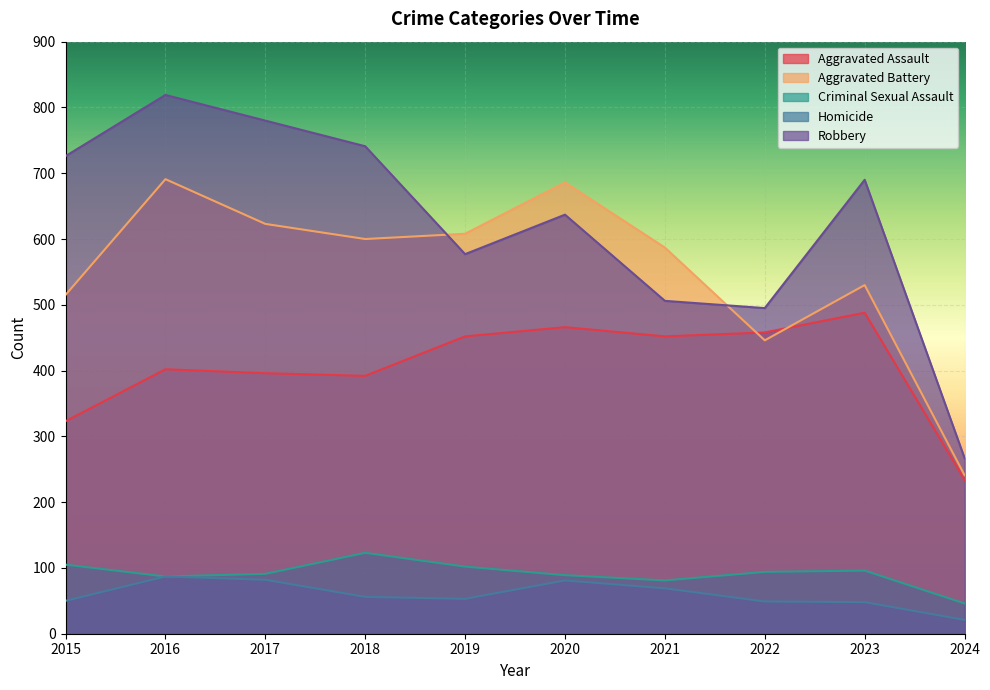

What is the total value across all series at 2021?

1695